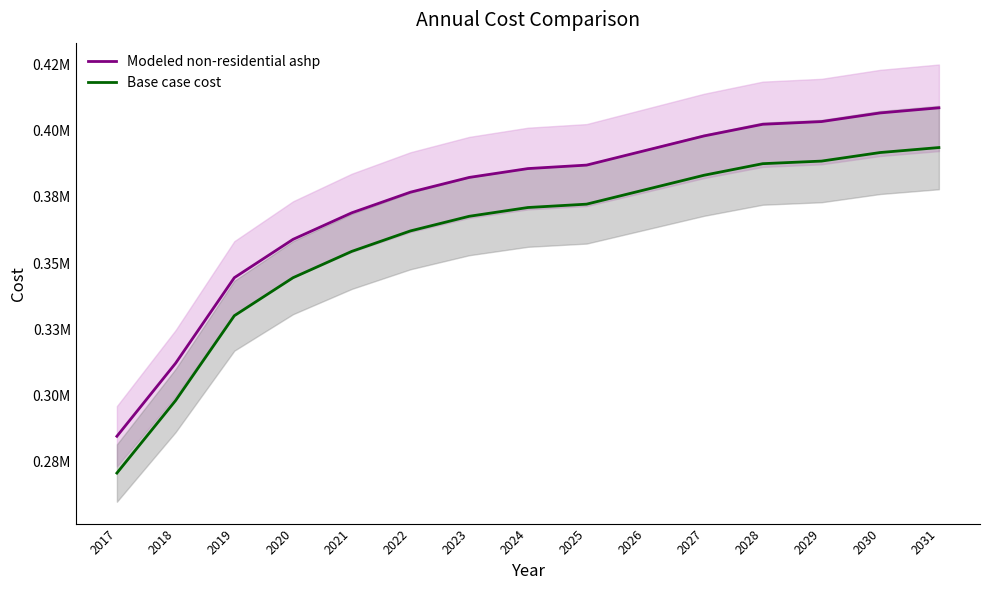

At how many categories does at least one series exceed 307855?

14